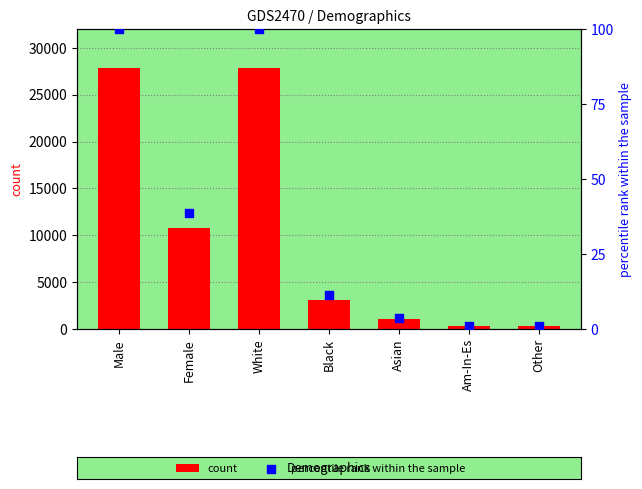

Which series has the largest total across all categories?

count